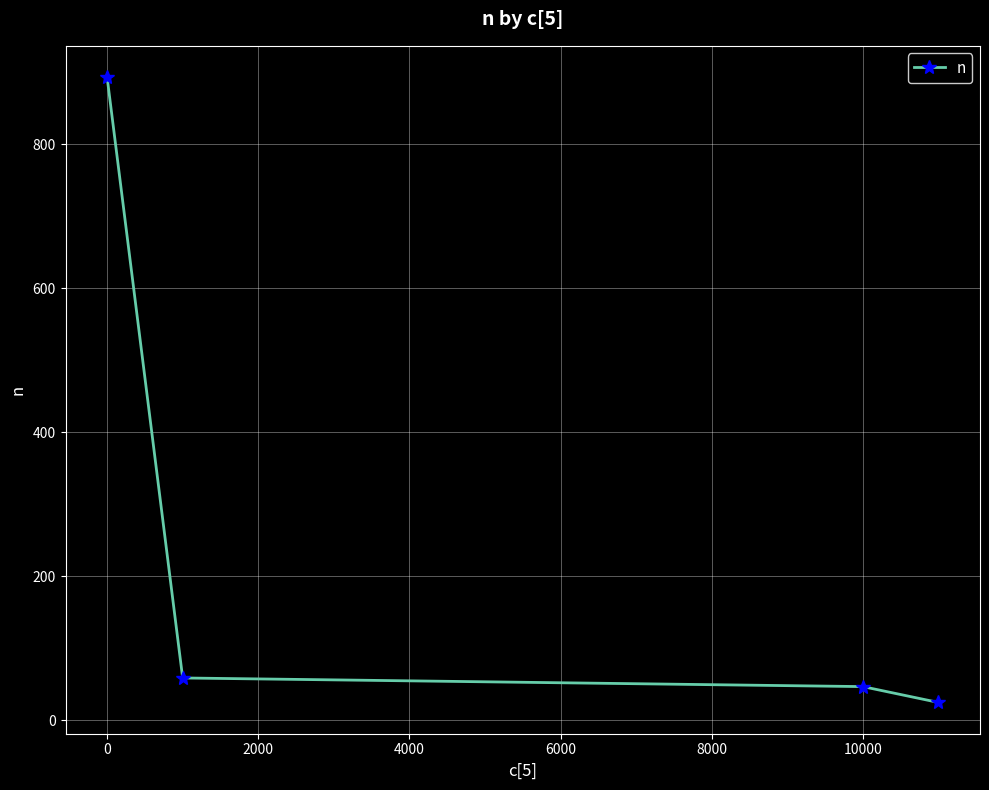

What is the value of the 4th point from the left?

25